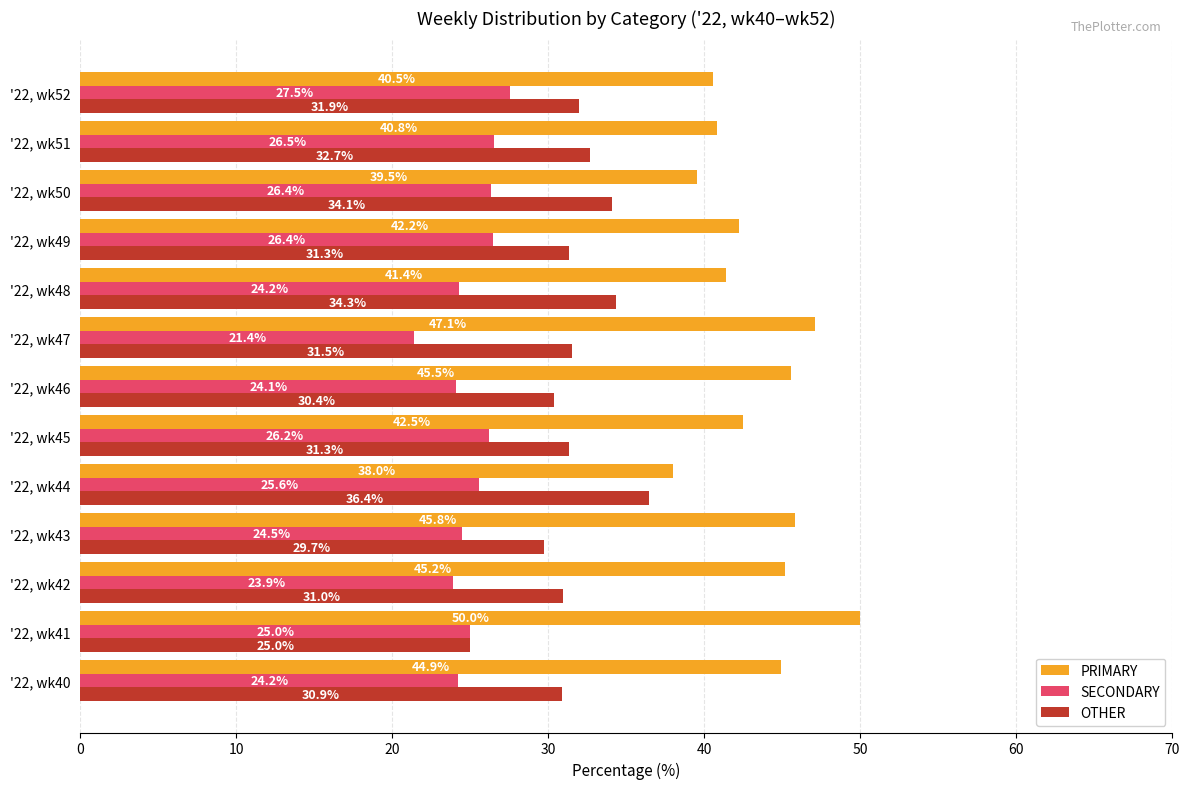

True or false: PRIMARY has a value of 30.1 at '22, wk46.

False